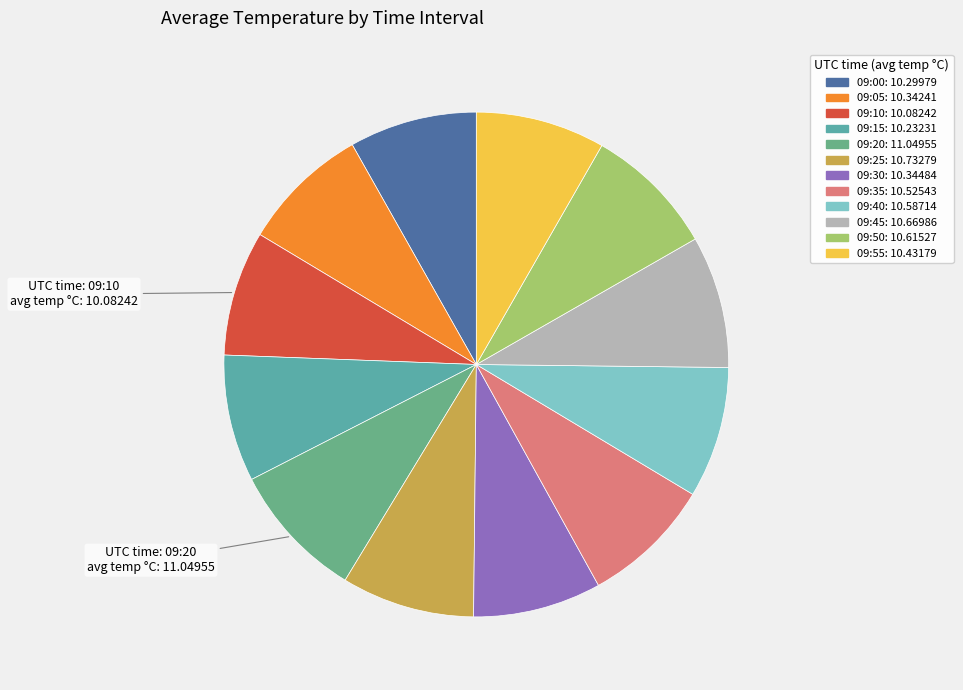

How many slices are in this pie chart?

12